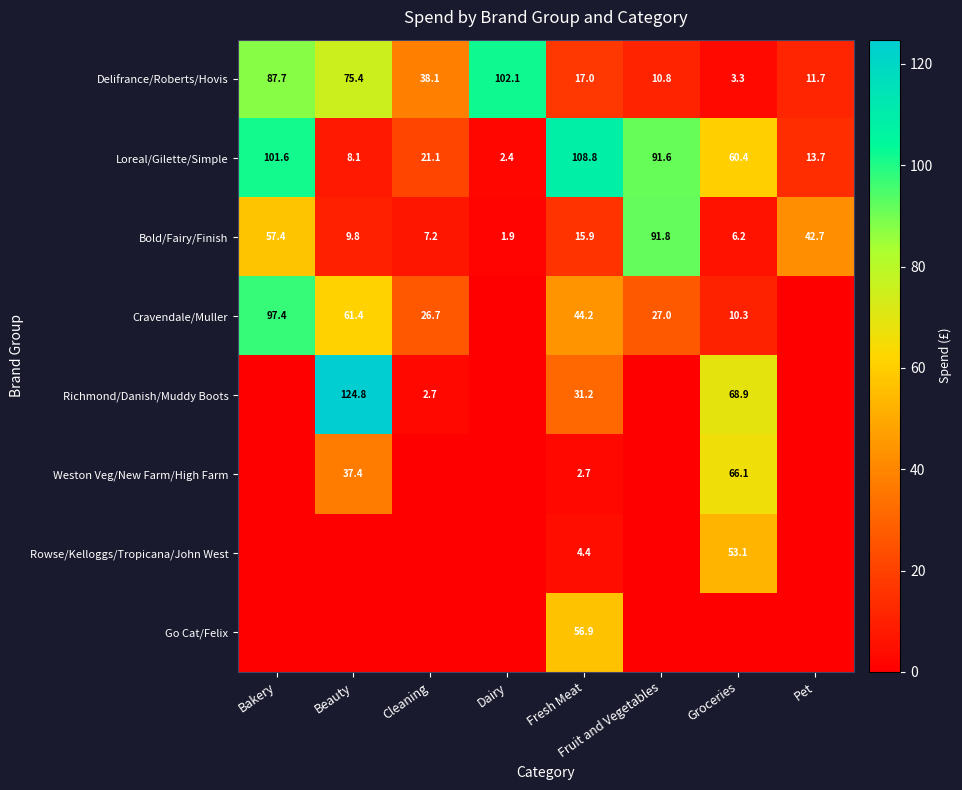

What is the maximum value shown in the chart?

124.8